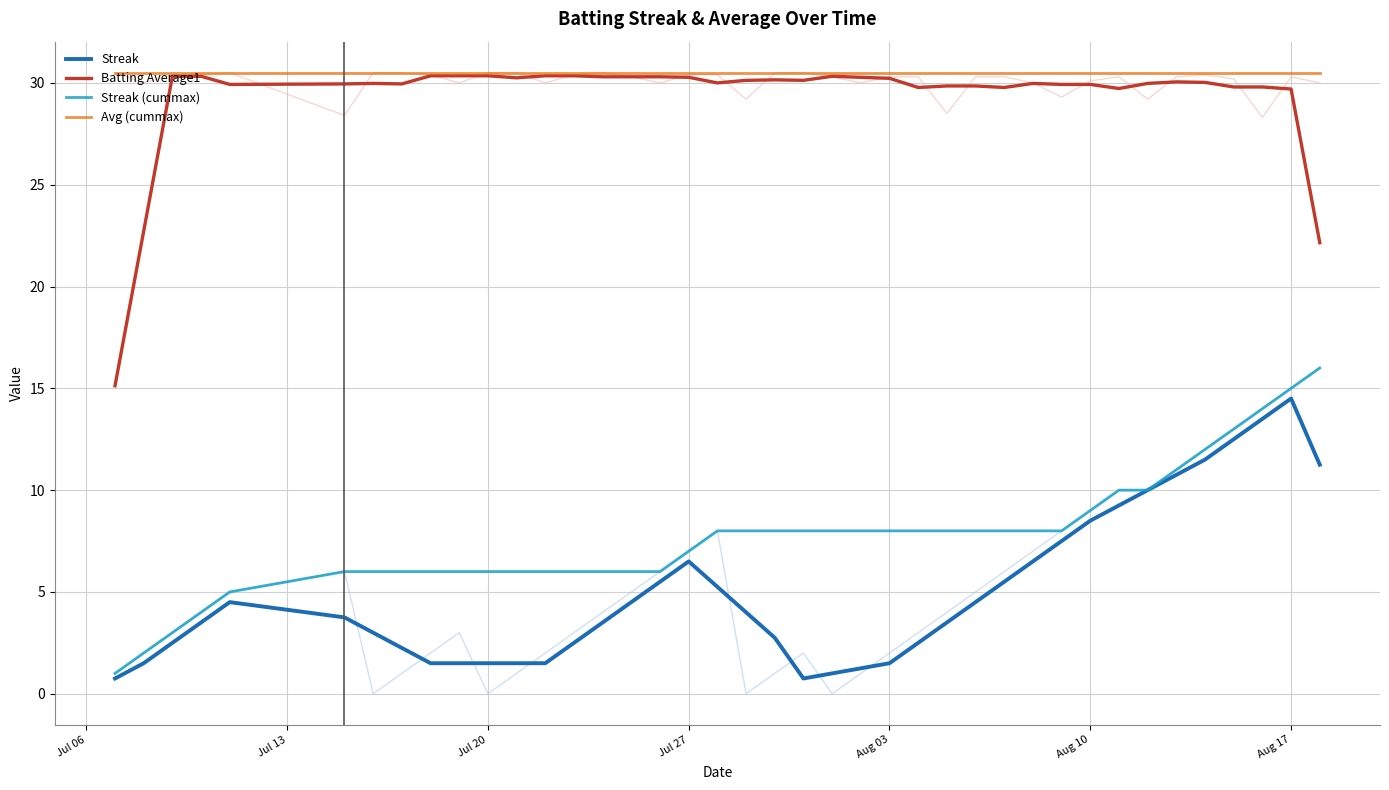

What is the highest value of the Avg (cummax) series?

30.5